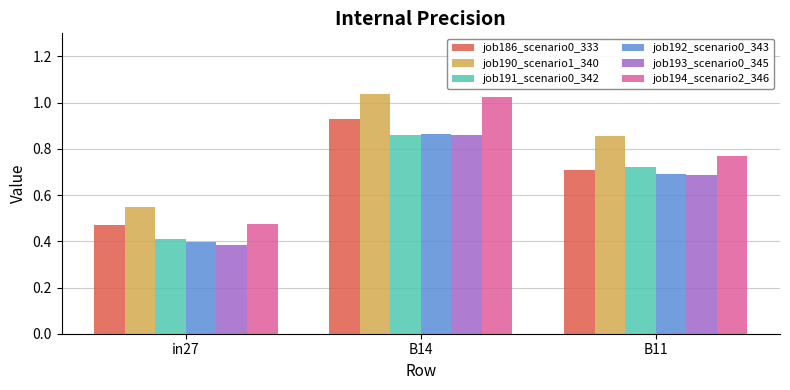

What is the spread (max minus min) of values at B14?

0.2